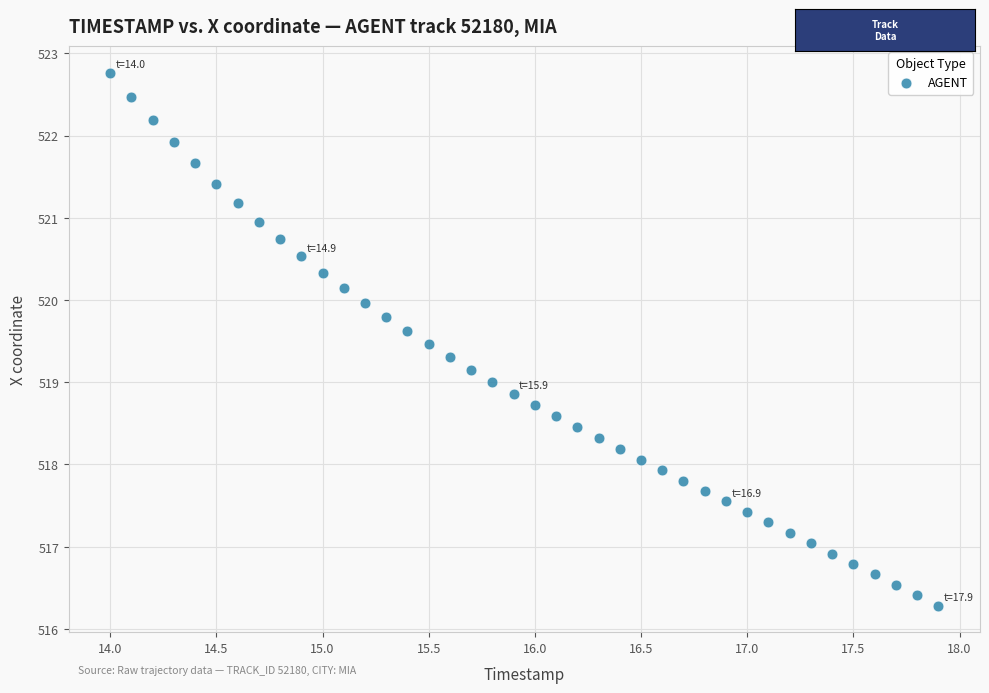

What is the range of X values (max minus min)?

3.9